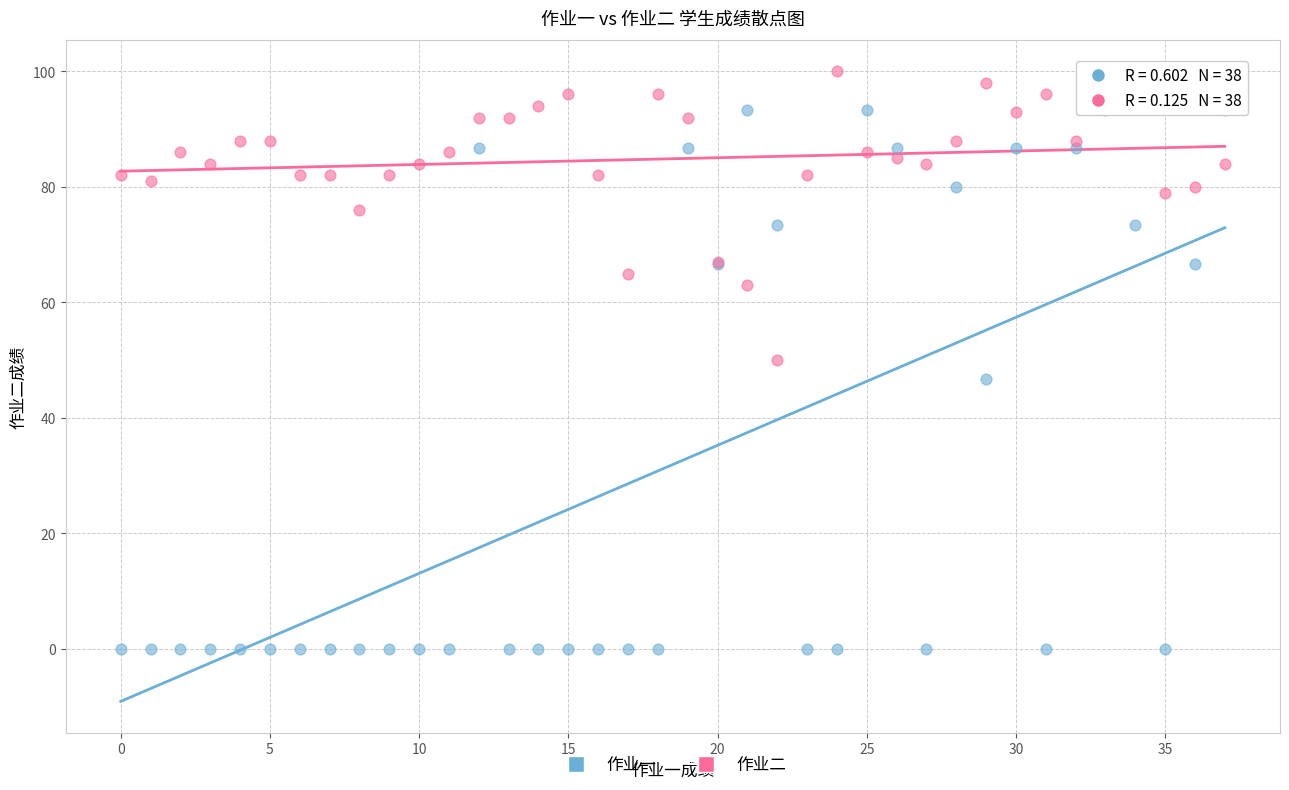

Which series reaches the maximum Y coordinate?

作业二